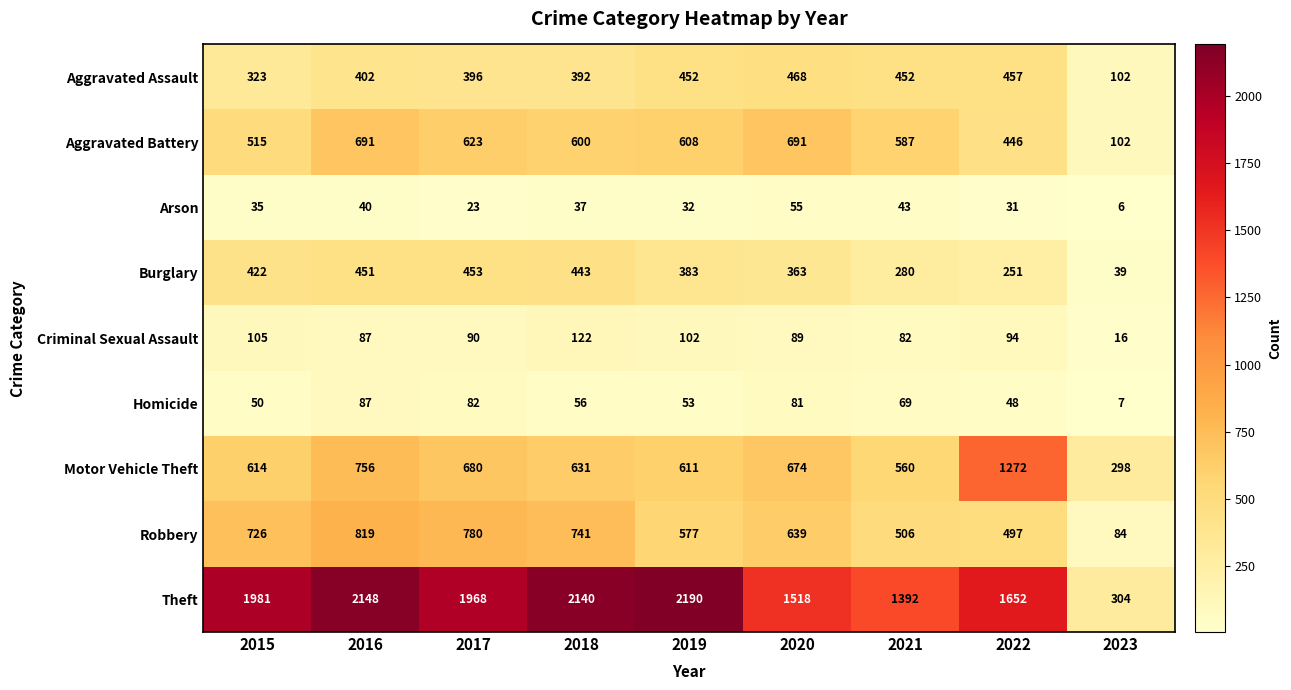

At how many categories does at least one series exceed 1313?

8